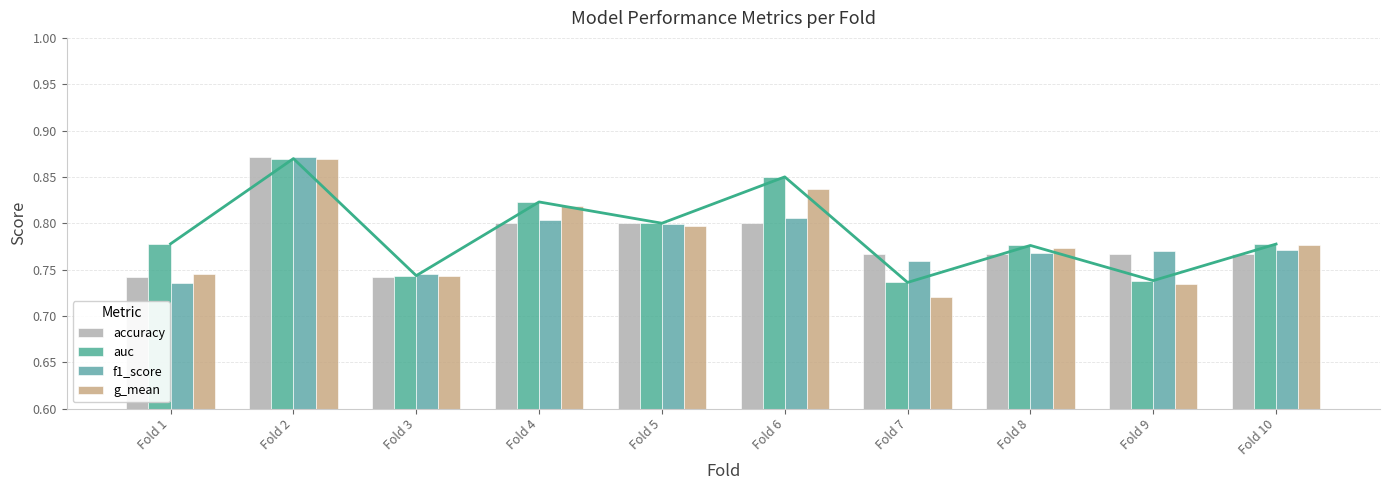

Rank the categories by accuracy value from lowest to highest.

Fold 1, Fold 3, Fold 7, Fold 8, Fold 9, Fold 10, Fold 4, Fold 5, Fold 6, Fold 2